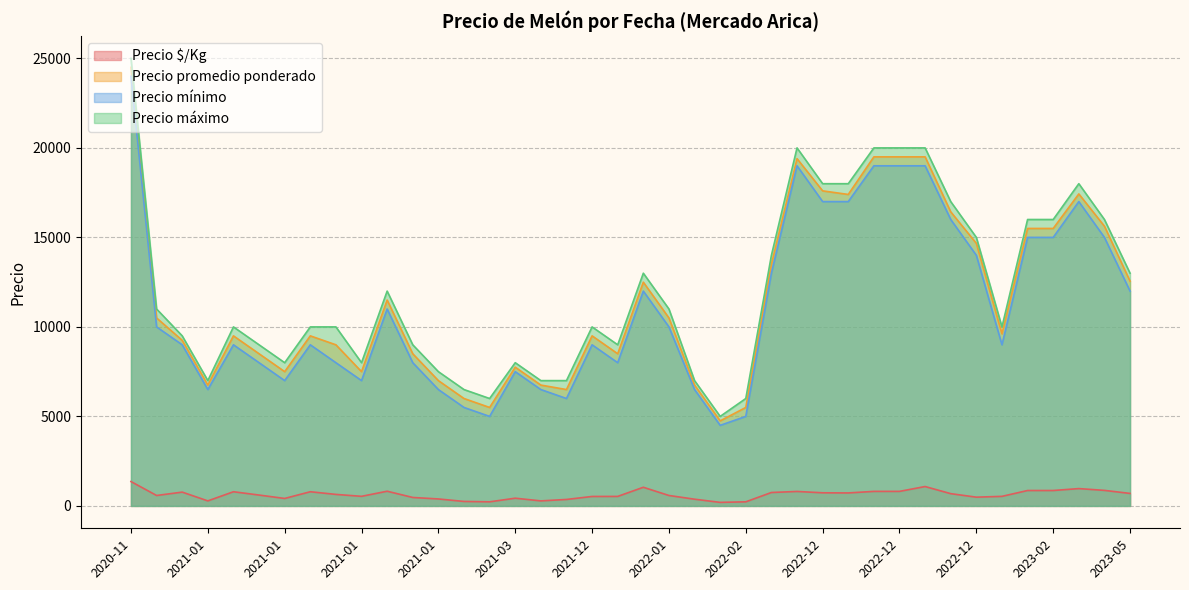

What is the total value across all series at 2021-12-29?

26031